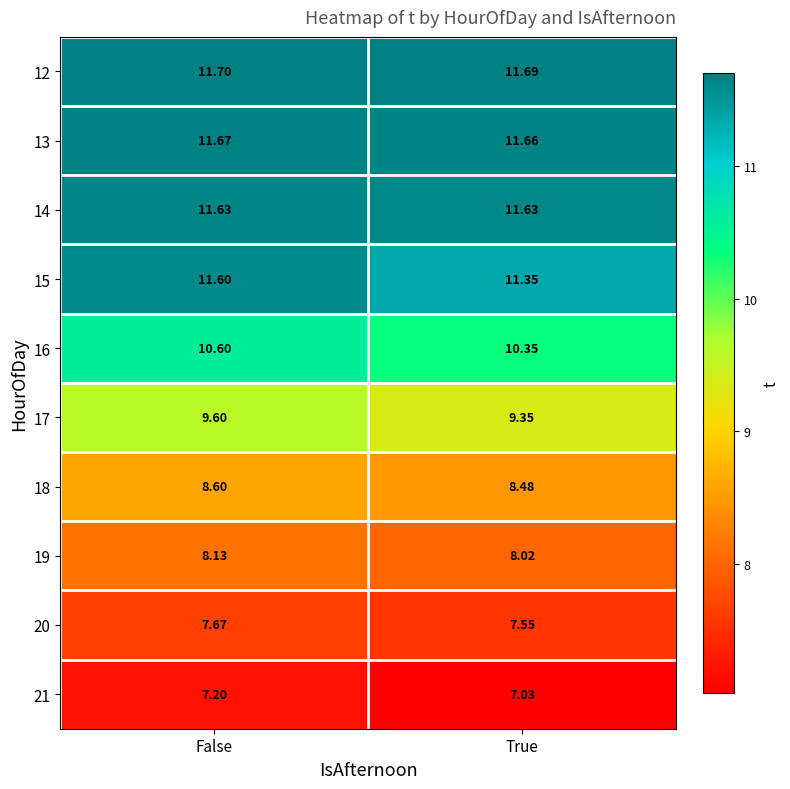

At which label does 18 reach its peak?

False